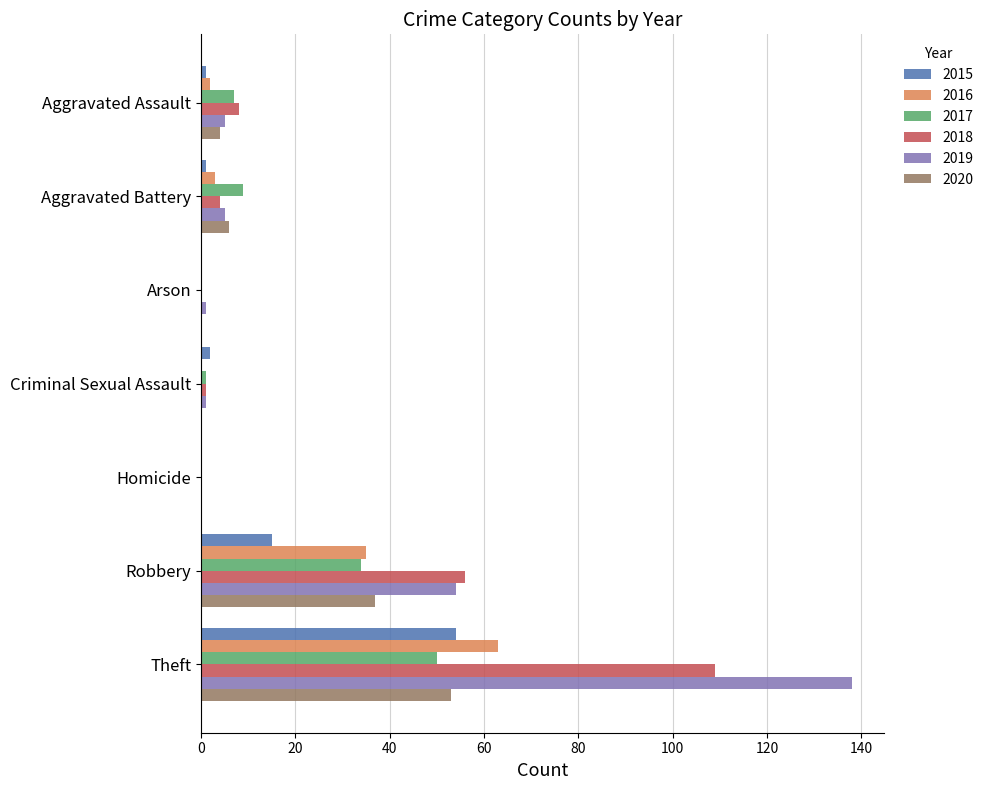

How many positive values does the 2019 series have?

6